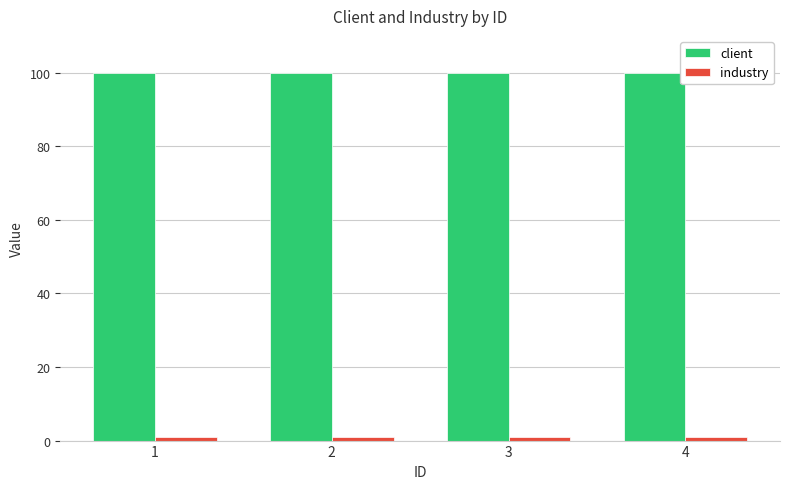

What is the maximum value for client?

100